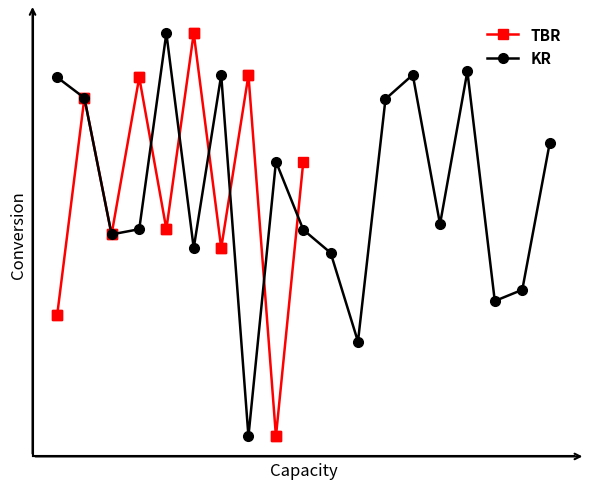

Which series has the widest spread of values?

TBR